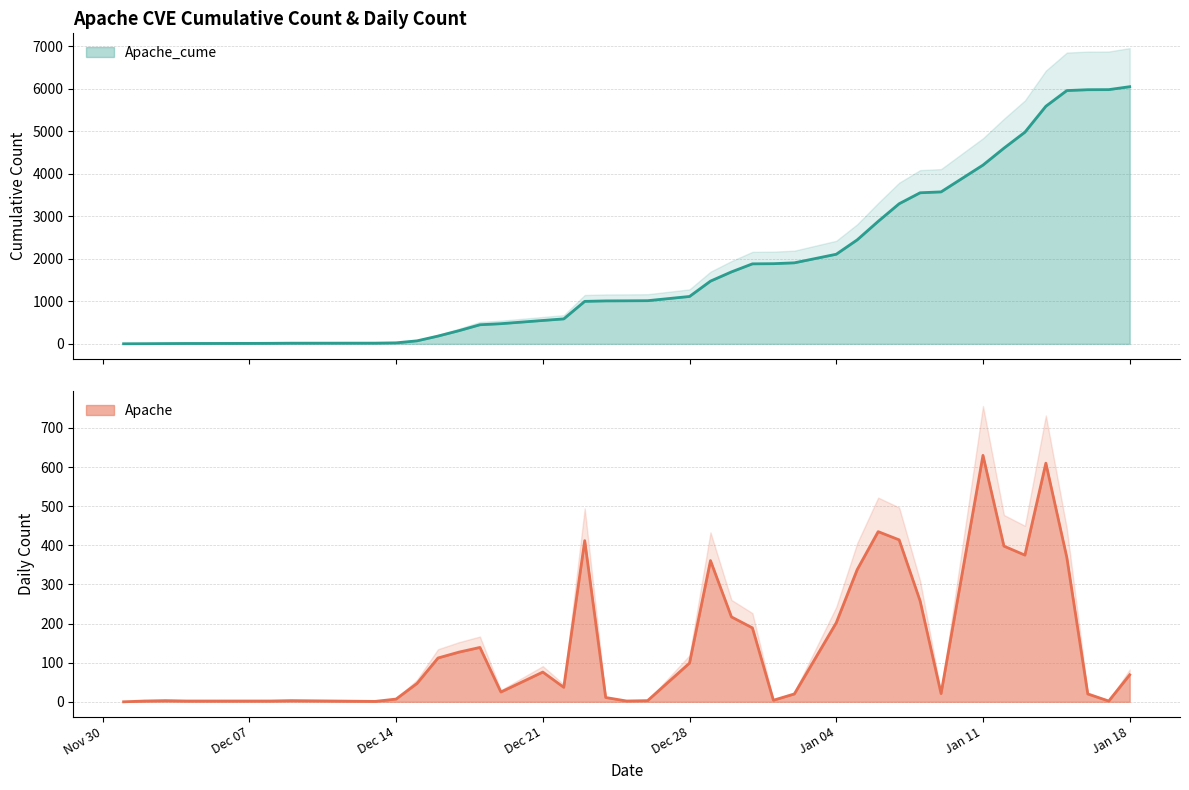

What is the label of the 37th point from the right?

2020-12-04